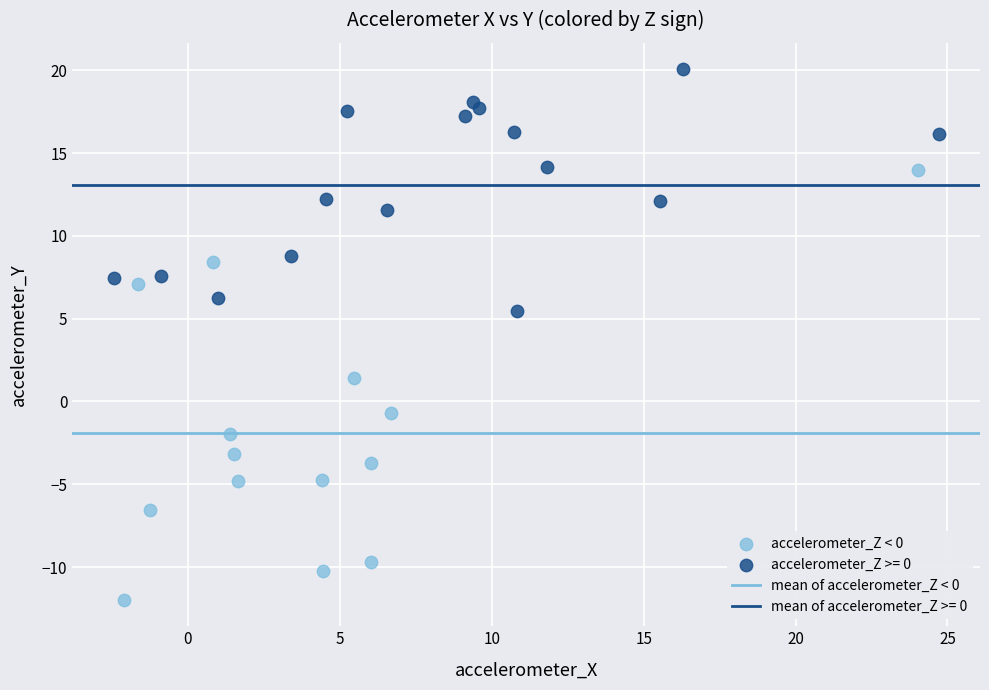

Which series contains the highest Y value?

accelerometer_Z >= 0